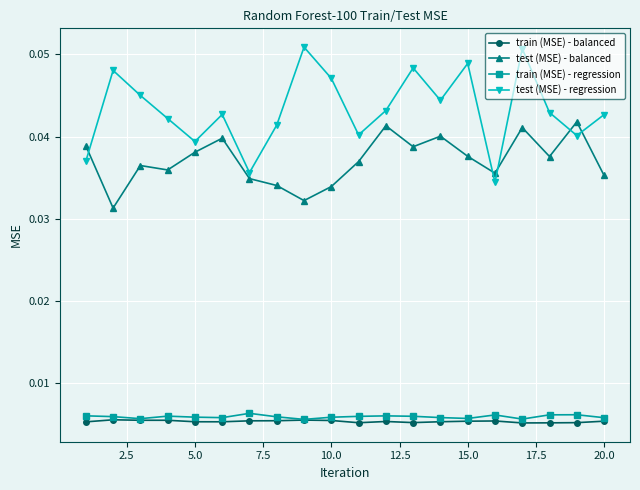

True or false: test (MSE) - balanced has more than 0 points higher than both neighbors.

True